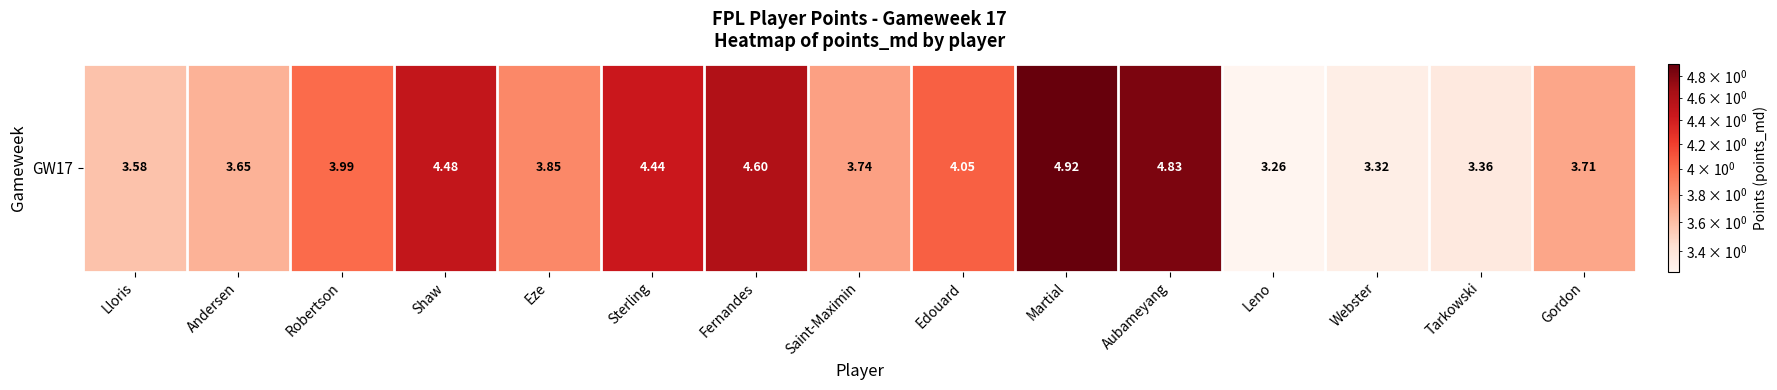

Reading left to right, extract all data points from this chart.

3.6	3.7	4.0	4.5	3.9	4.4	4.6	3.7	4.0	4.9	4.8	3.3	3.3	3.4	3.7